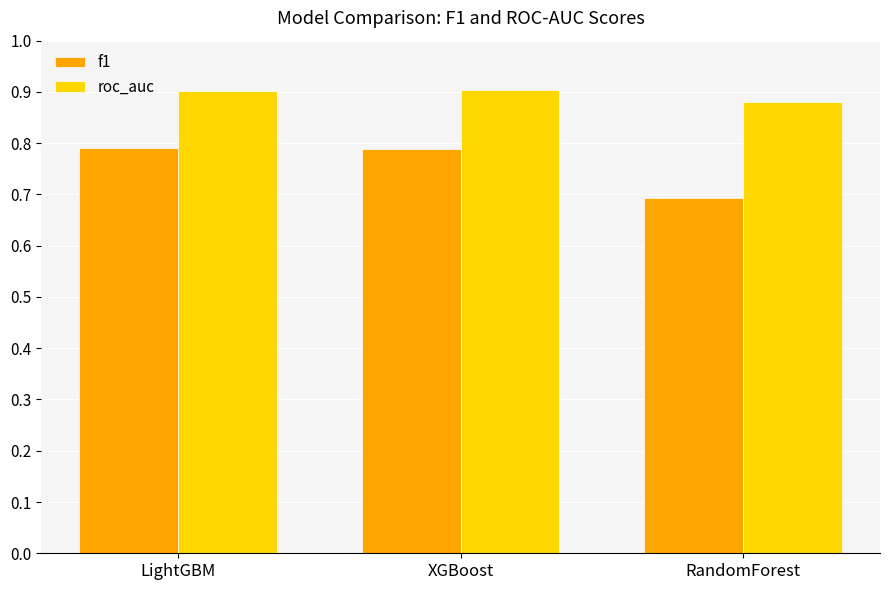

How many distinct data groups are displayed?

2